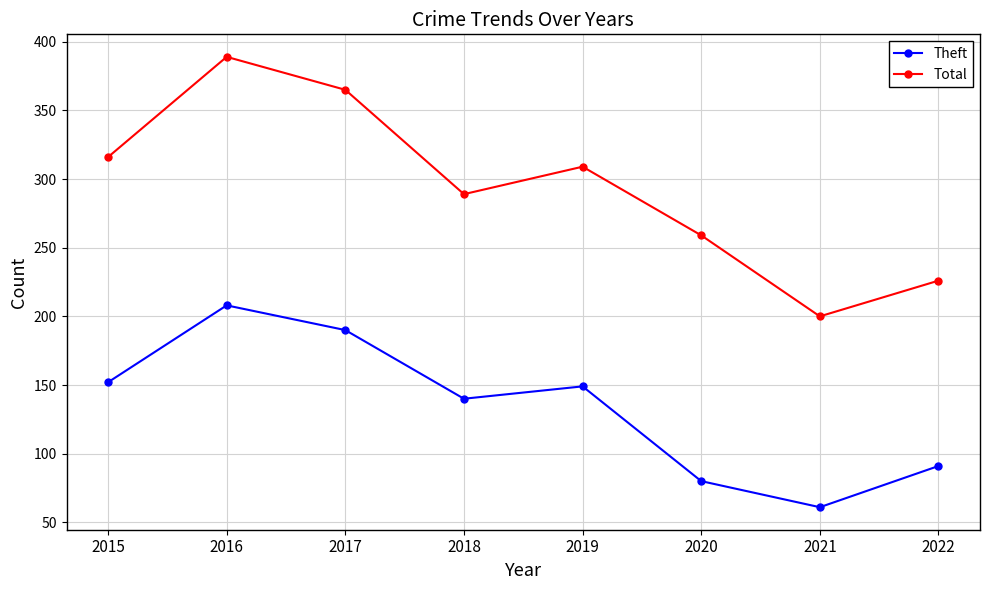

Is it true that Theft equals 149 at 2019?

True